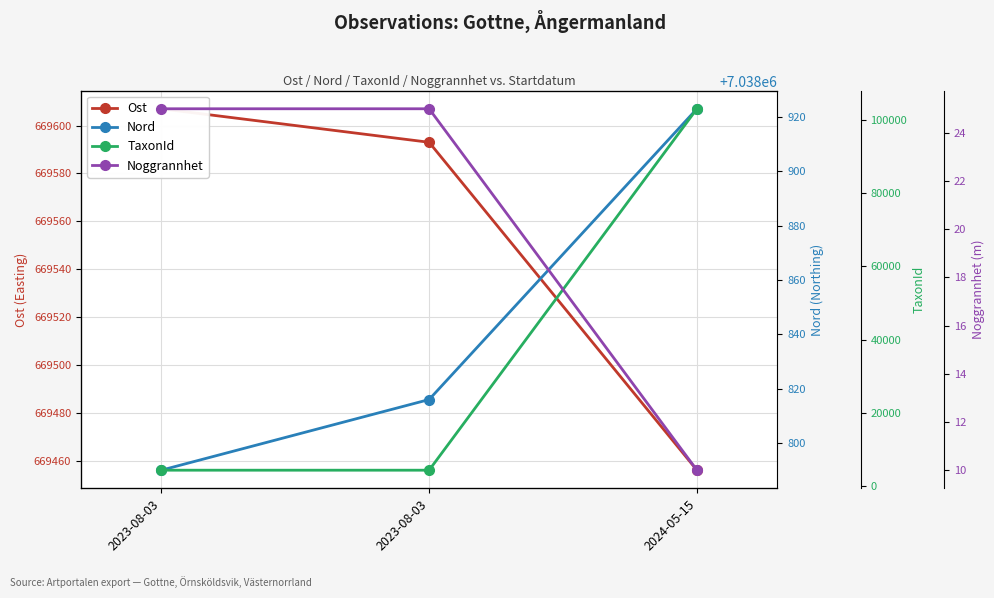

What is the sum of all TaxonId values?

111736